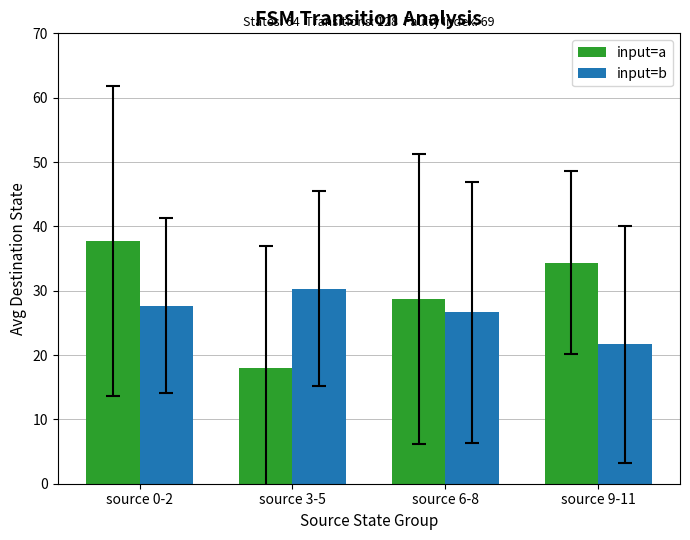

Is the value of input=b at source 9-11 greater than the value of input=a at source 6-8?

No